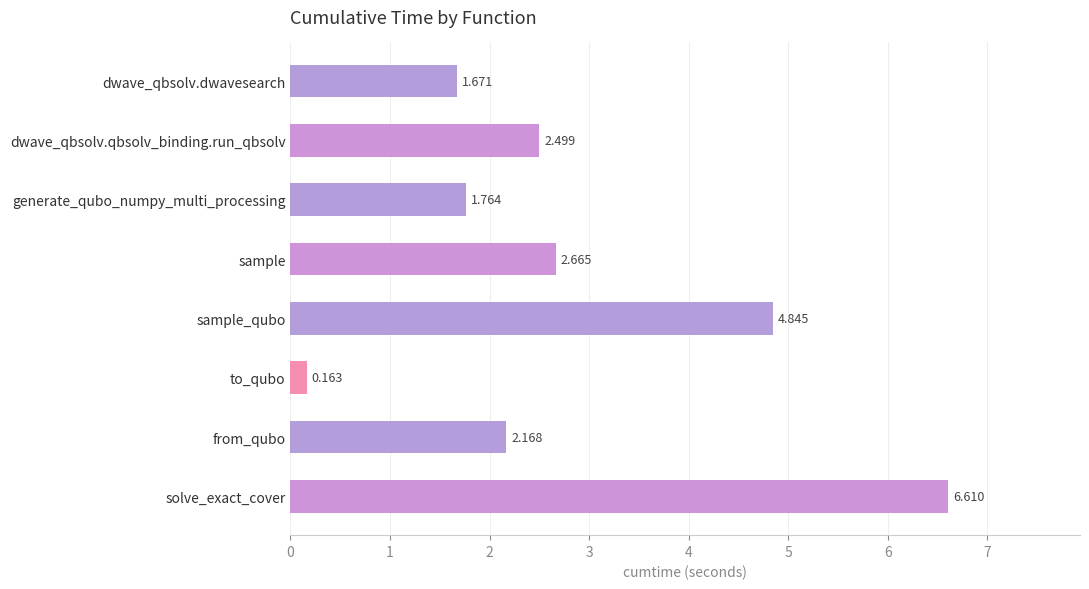

Which category has the highest value across all series?

solve_exact_cover